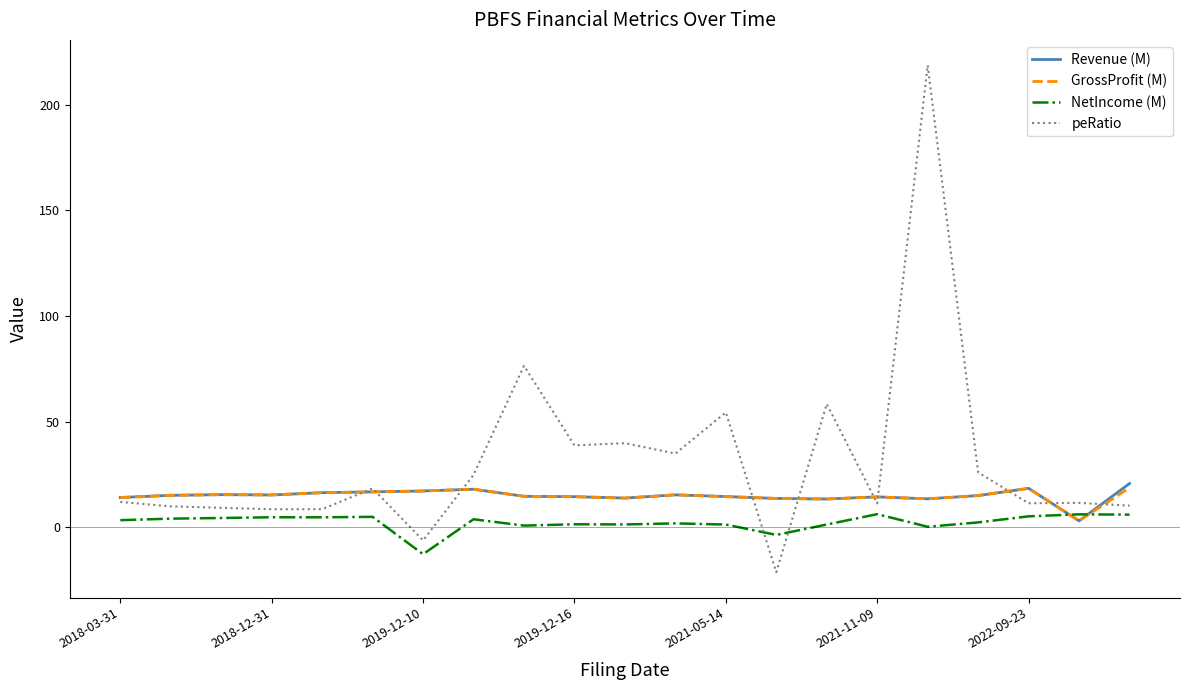

Which series has the largest total across all categories?

peRatio